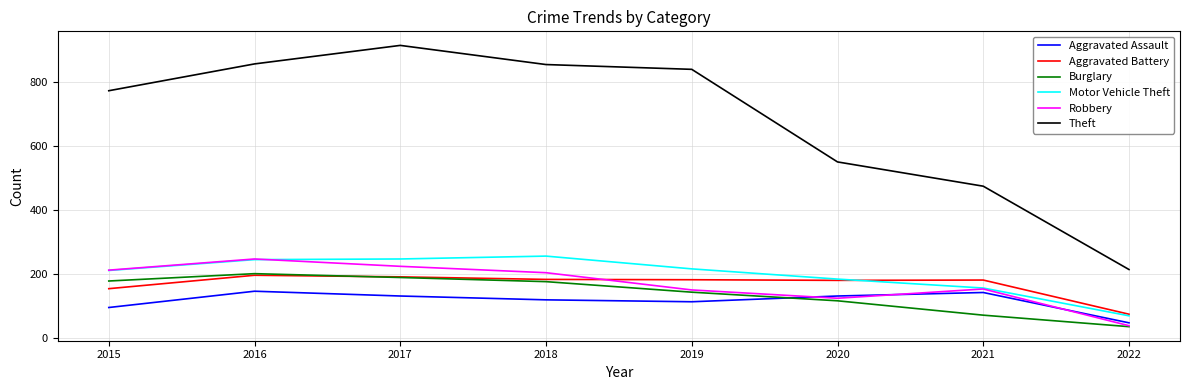

What is the approximate value of Theft at 2016?

858